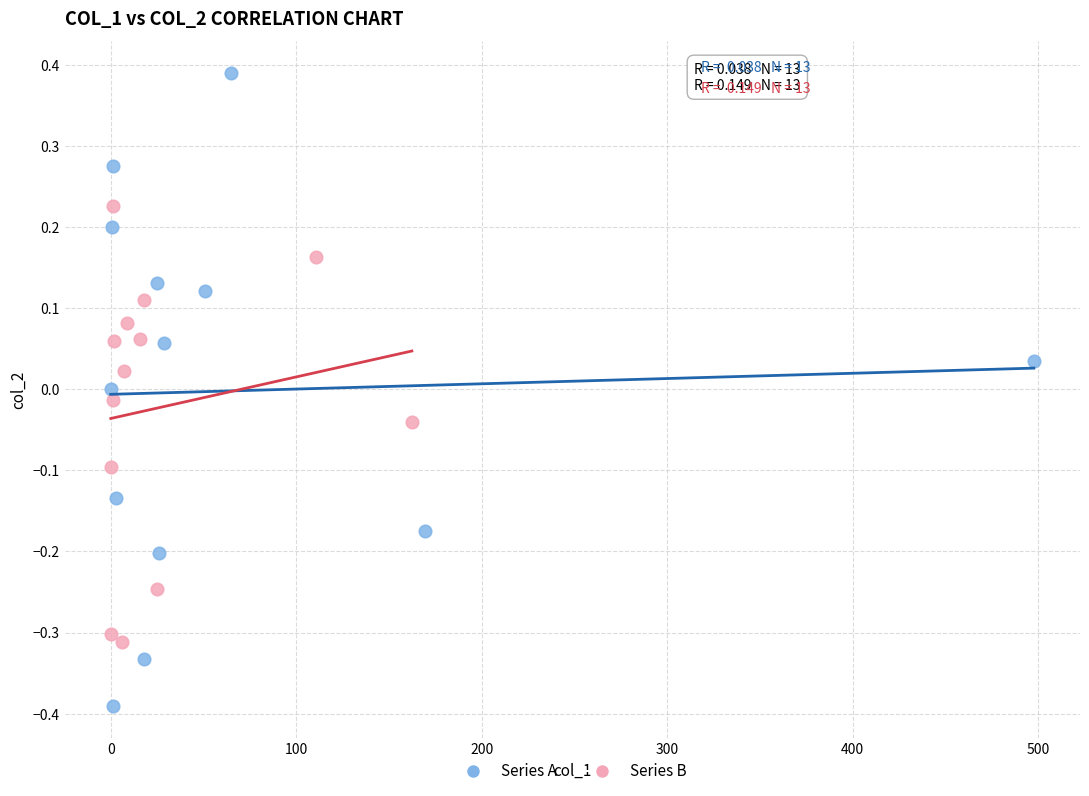

Which series contains the highest Y value?

Series A